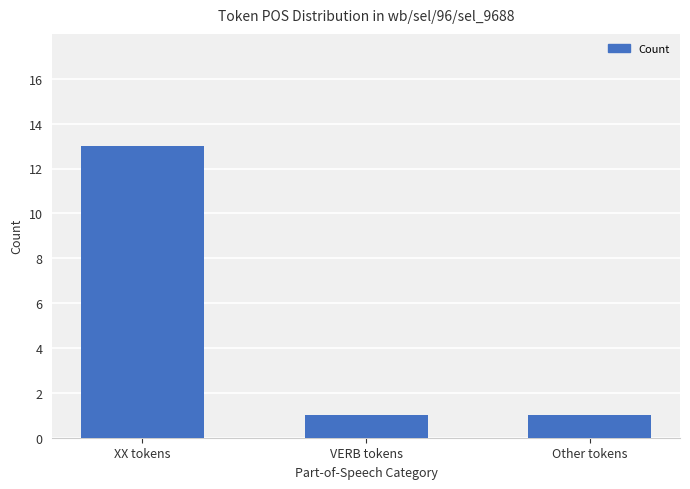

What is the change in value from XX tokens to VERB tokens?

-12